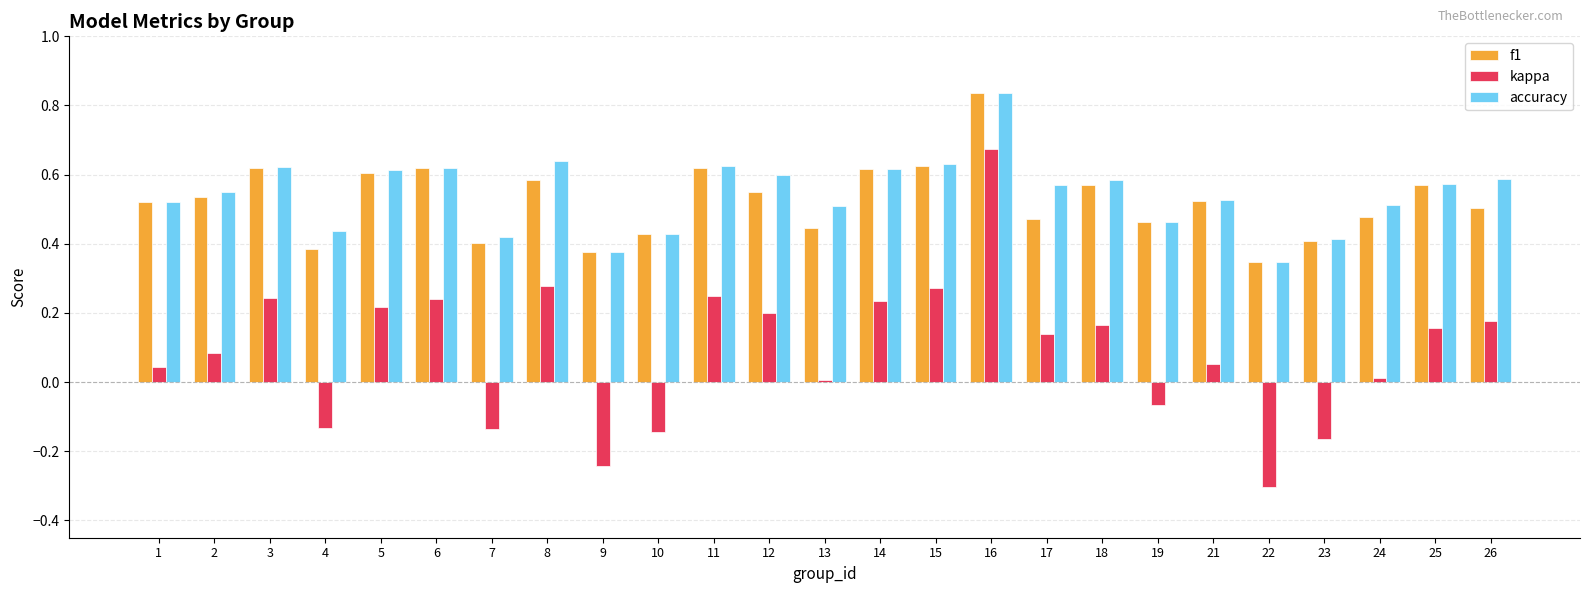

What is the minimum value shown in the chart?

-0.3